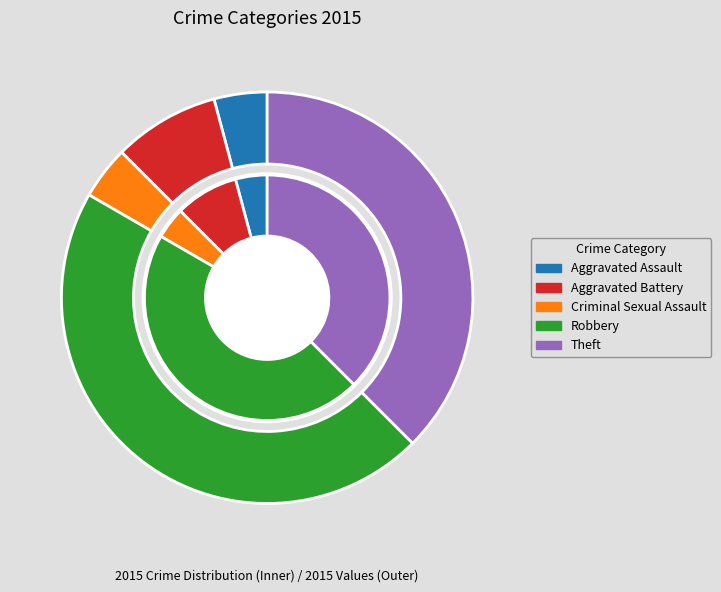

The Aggravated Battery slice represents 8% of the pie. True or false?

True